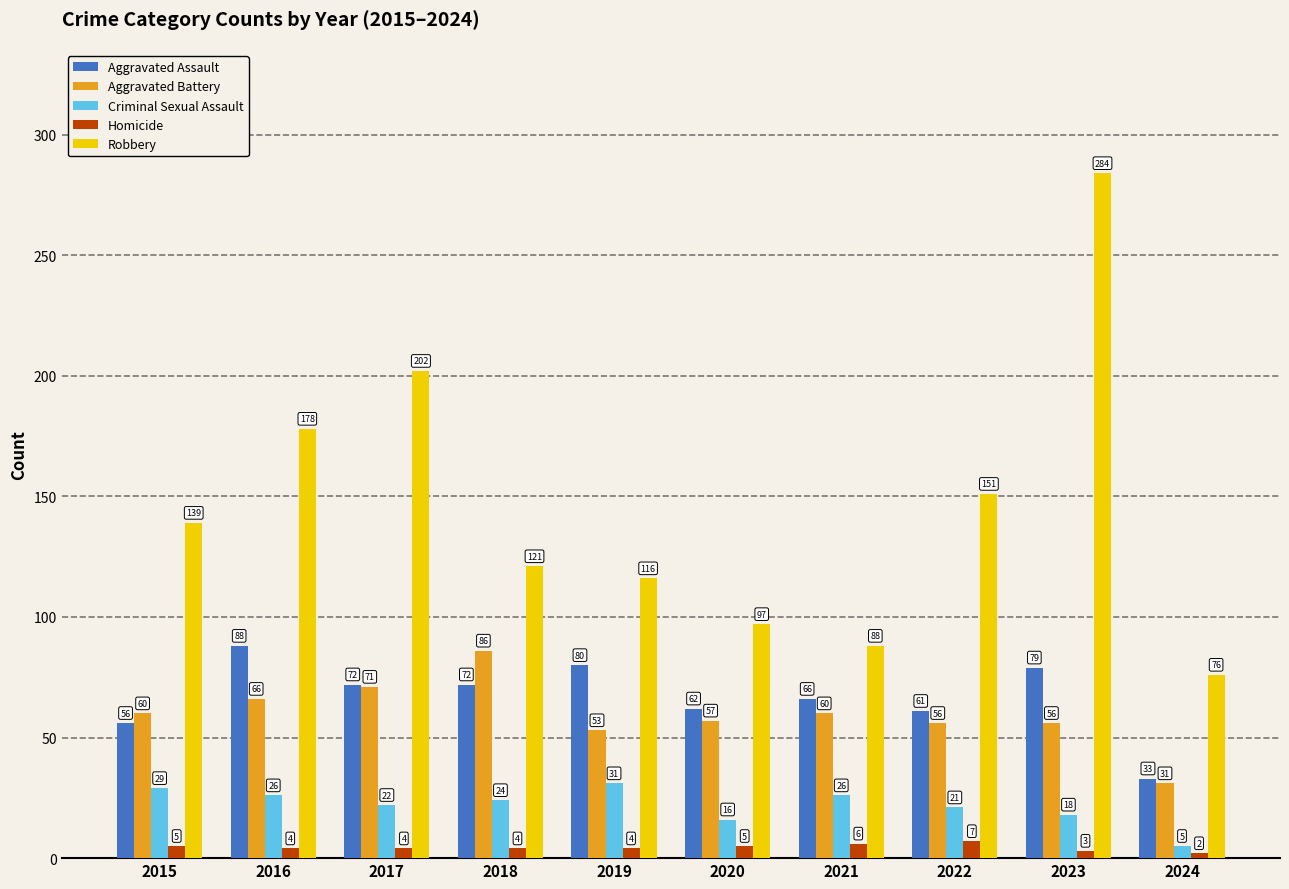

How many groups of bars are there?

10